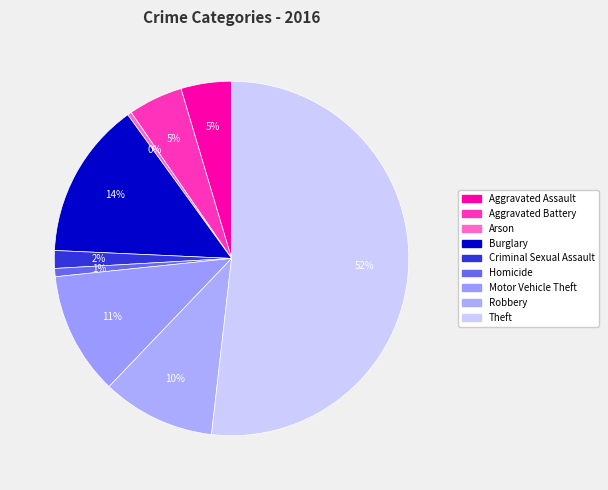

How many segments does this pie chart have?

9